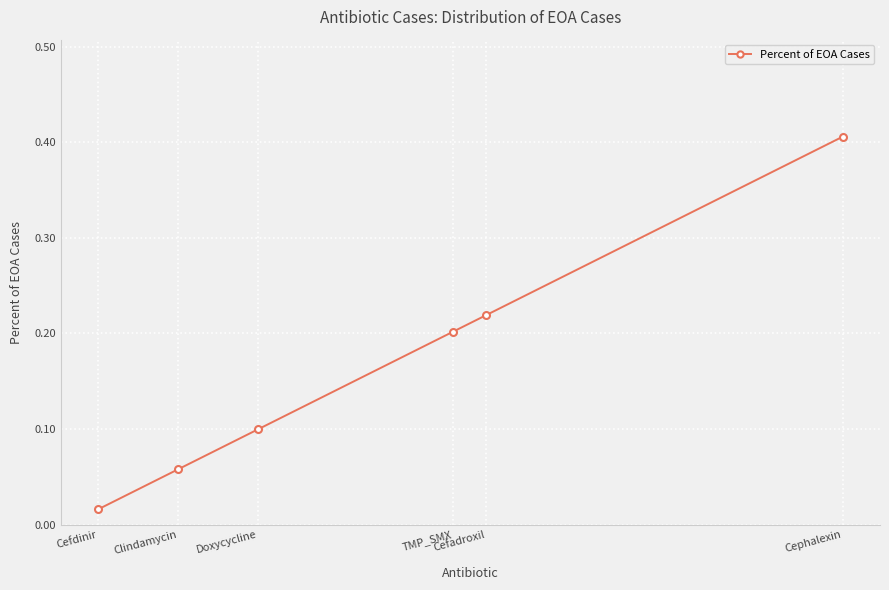

What is the sum of all values?

1.0